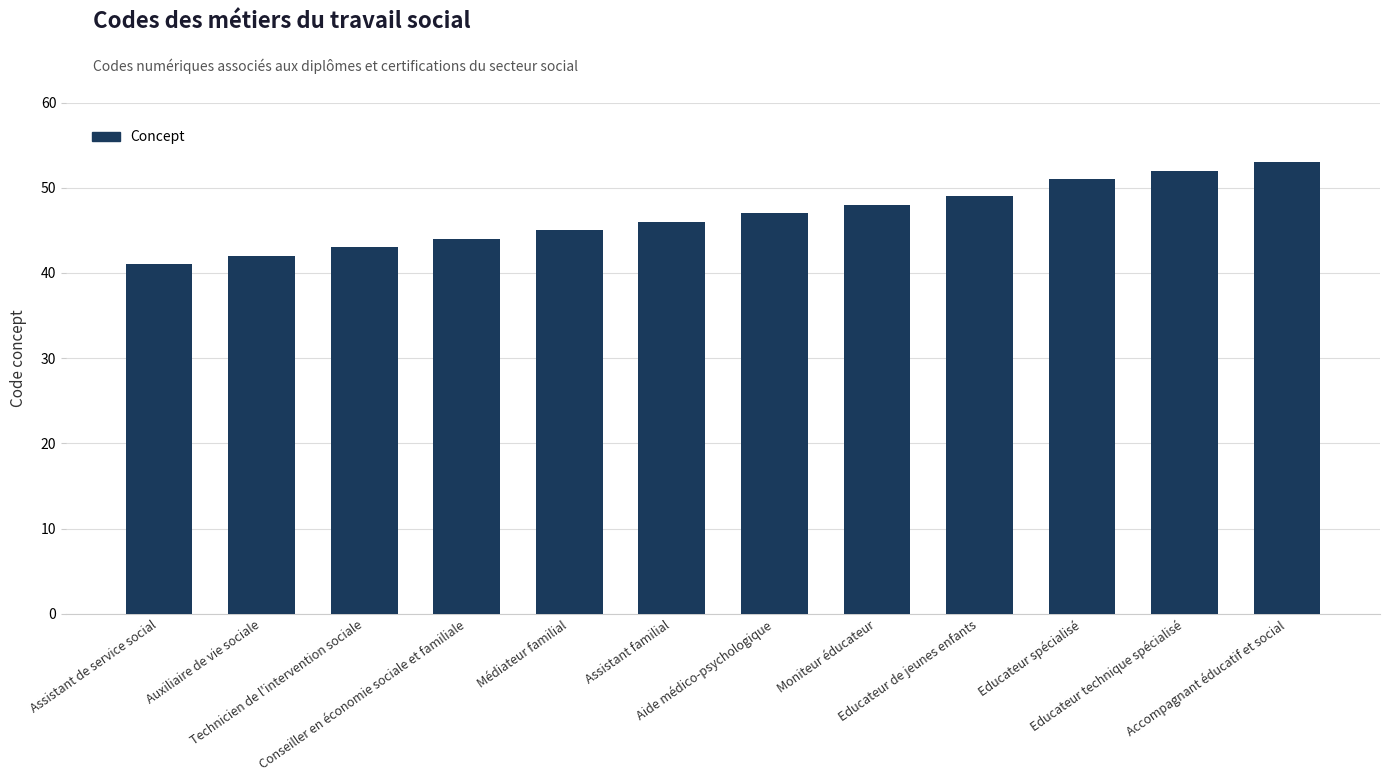

Is it true that the value at Educateur spécialisé is 51?

True